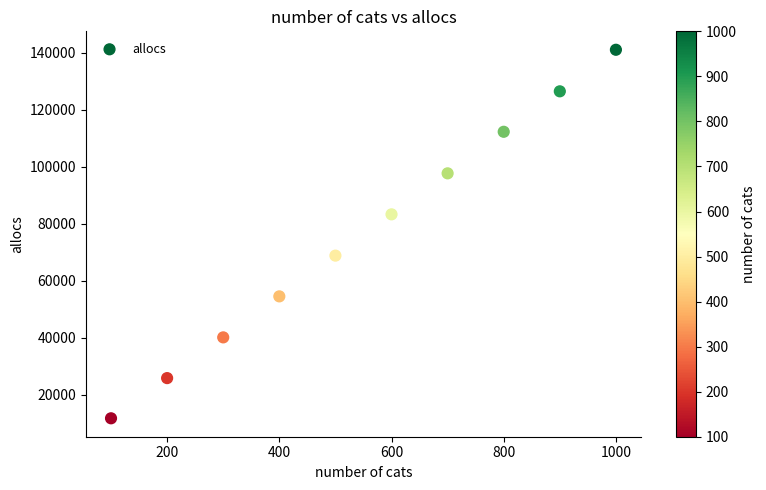

What is the range of Y values (max minus min)?

129408